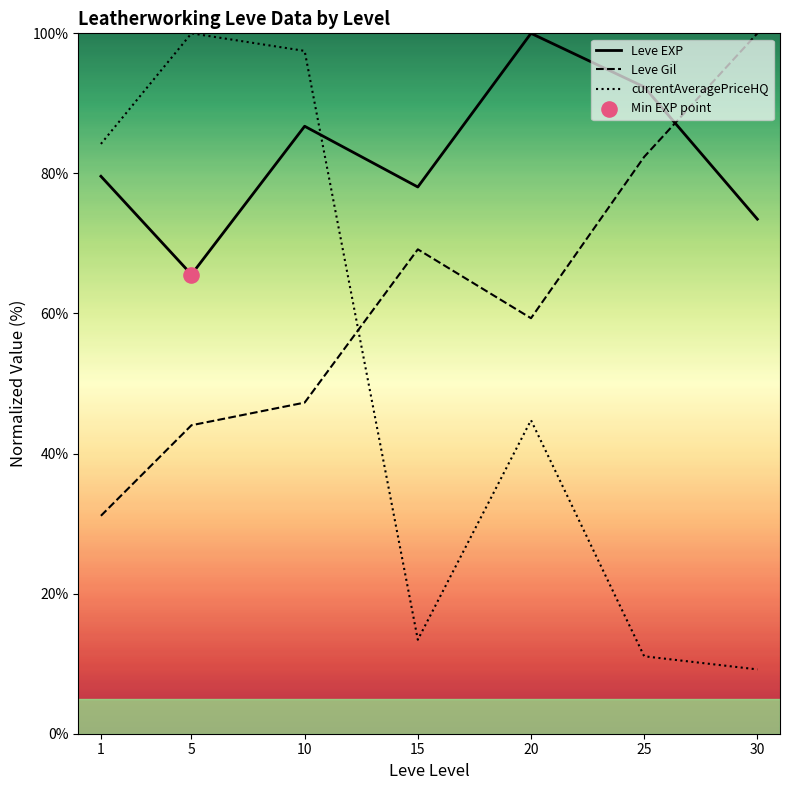

What is the total value across all series at 1?

194.9